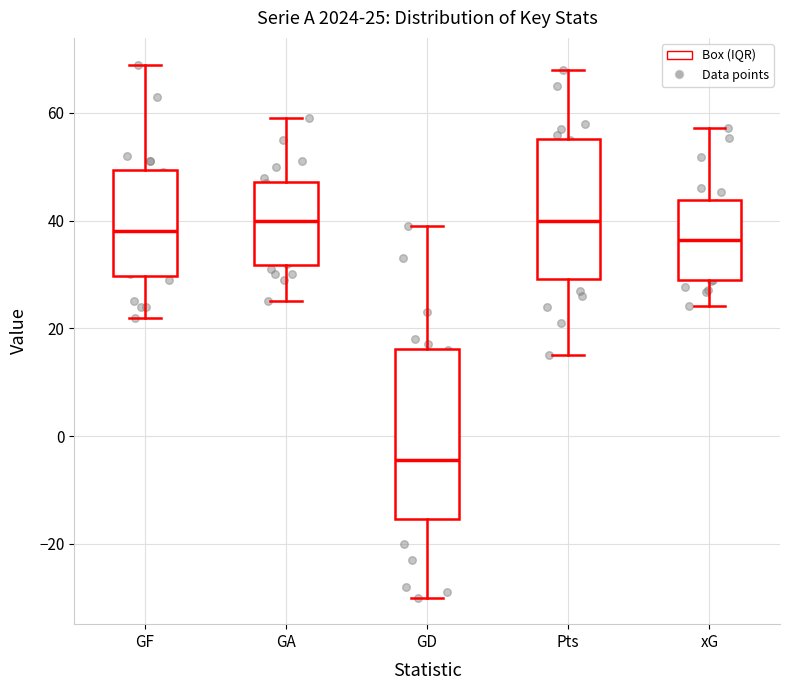

Comparing the boxes themselves (not the whiskers), which one is the tallest?

GD